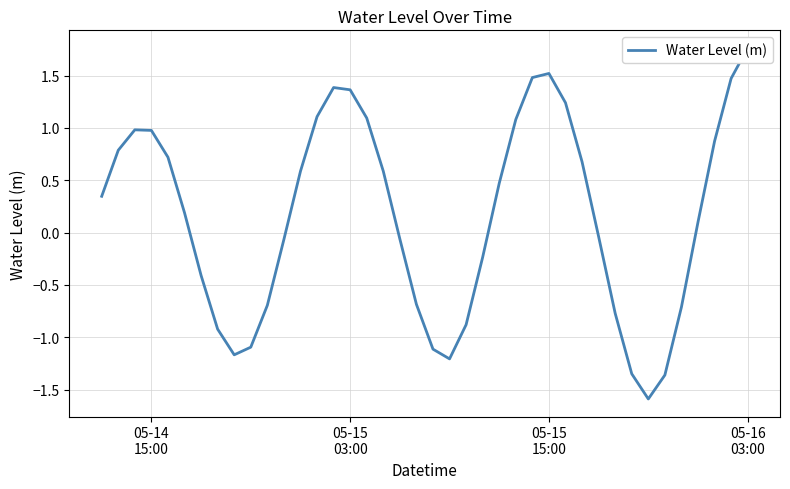

At which label does the data first exceed 0?

05-14
15:00